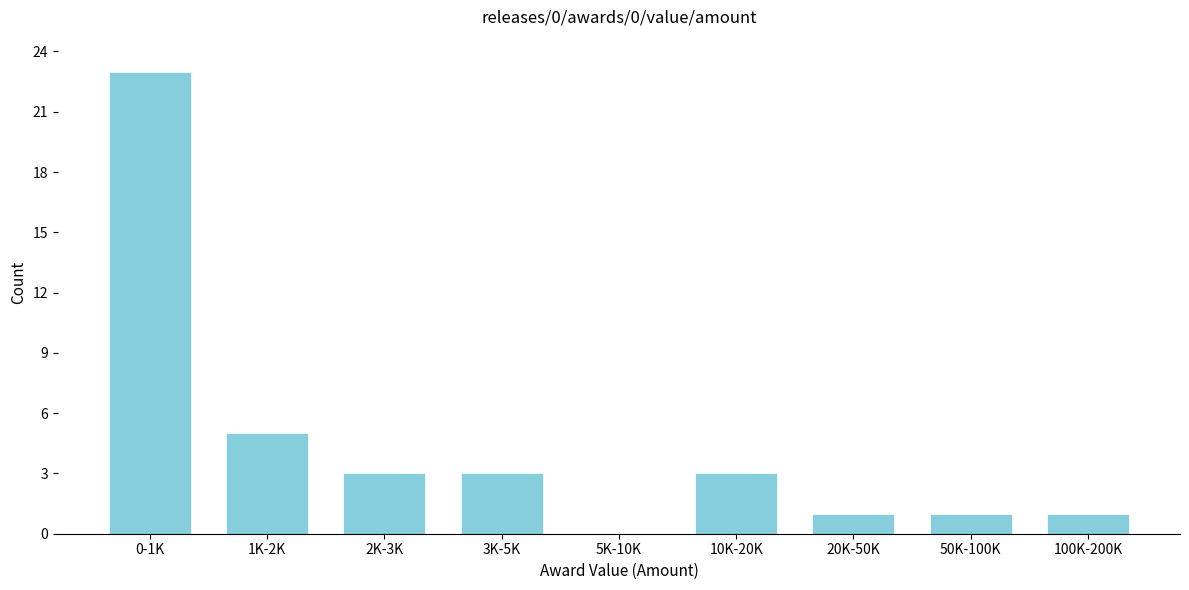

Reading left to right, extract all data points from this chart.

0-1K=23	1K-2K=5	2K-3K=3	3K-5K=3	5K-10K=0	10K-20K=3	20K-50K=1	50K-100K=1	100K-200K=1